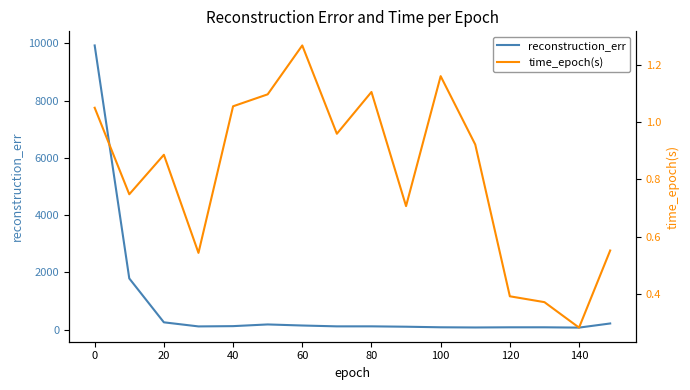

What is the highest value of the reconstruction_err series?

9926.5